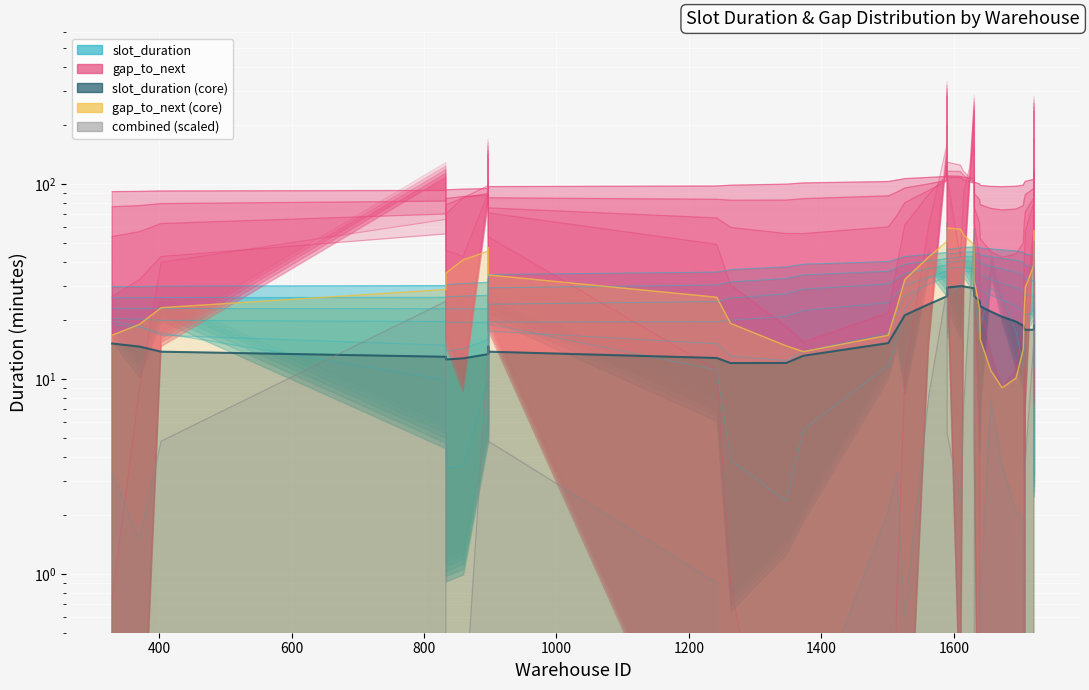

The value at 1694 is 2.1. True or false?

True